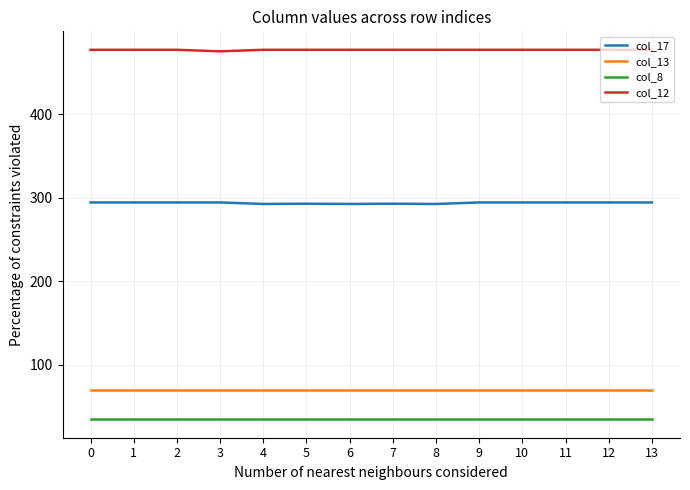

True or false: col_12 and col_13 intersect in this chart.

False